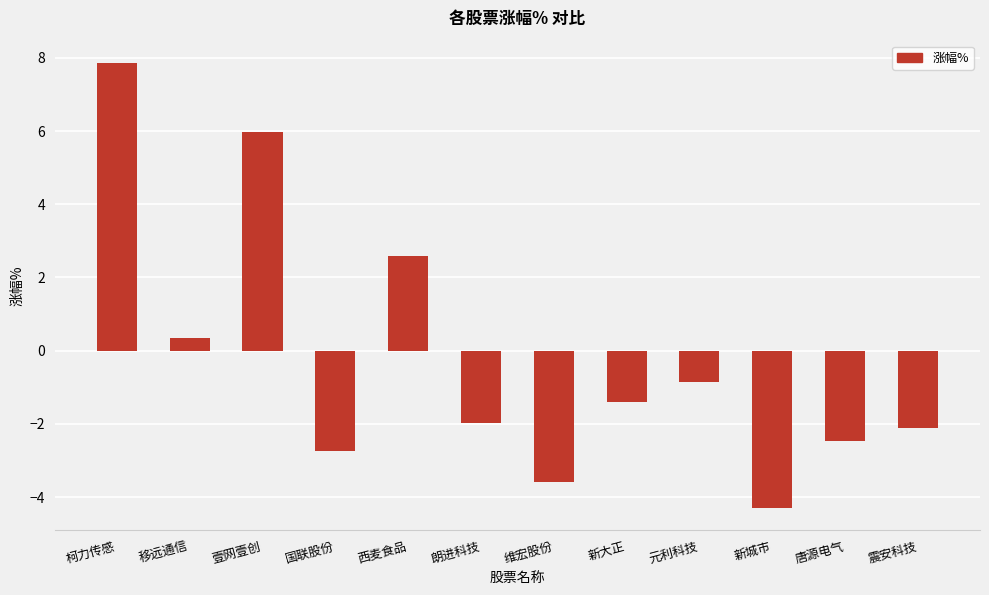

What value does the data have at 唐源电气?

-2.5